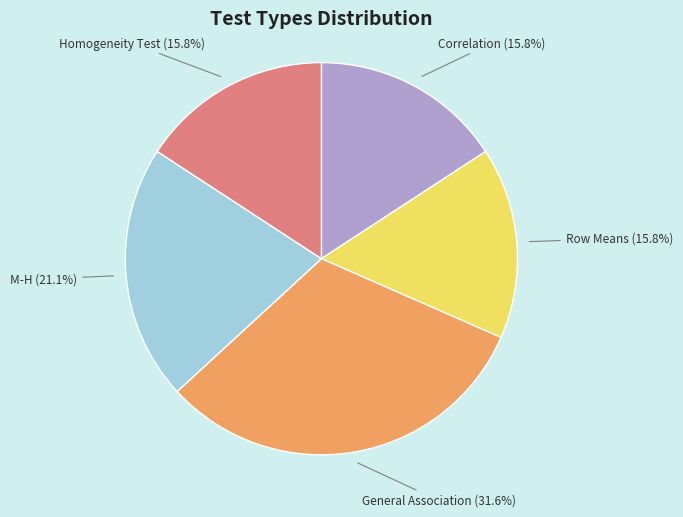

Which slice is the largest?

General Association